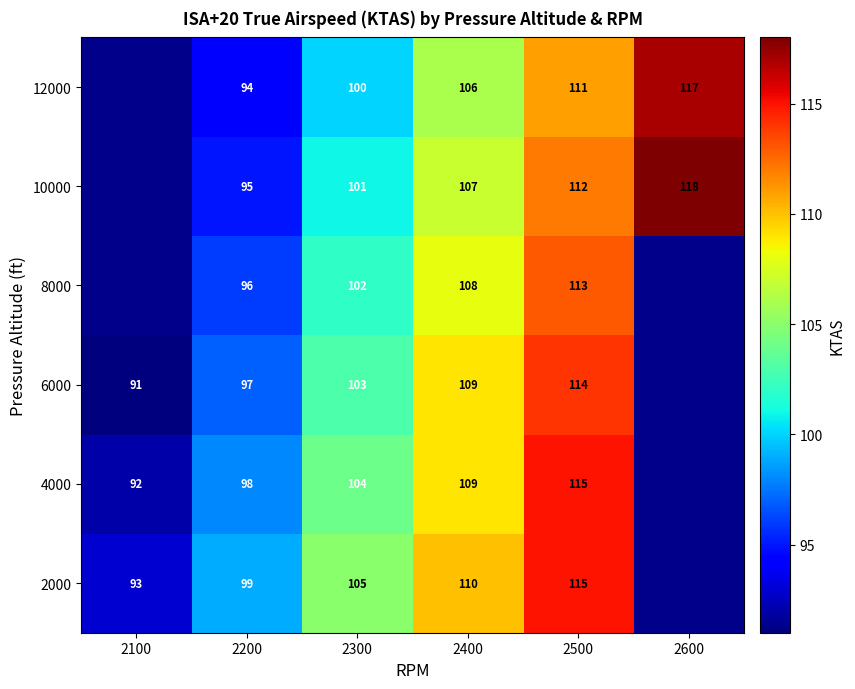

At 2300, list the series in order from largest to smallest.

2000, 4000, 6000, 8000, 10000, 12000